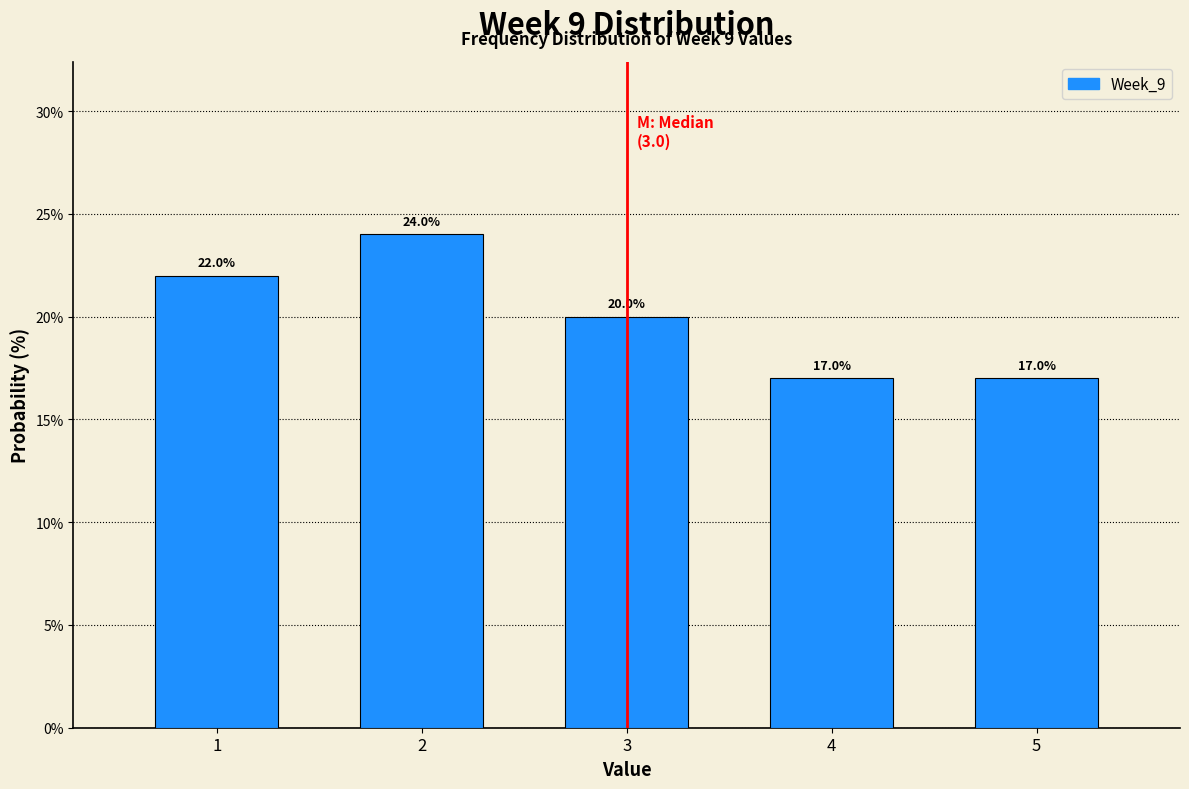

Reading left to right, extract all data points from this chart.

22	24	20	17	17